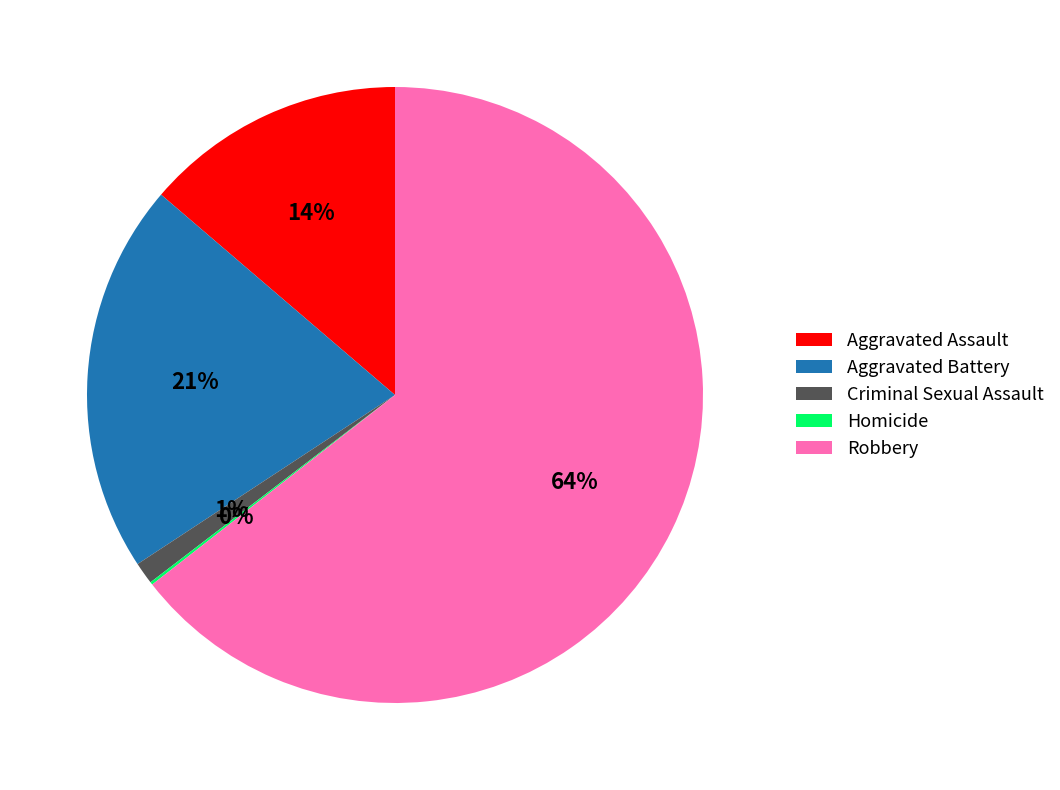

To the nearest percent, what percentage of the pie is Aggravated Assault?

14%